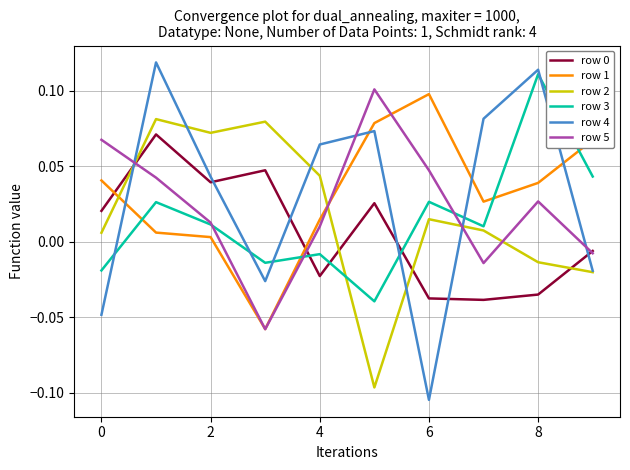

True or false: row 5 has more than 1 points higher than both neighbors.

True